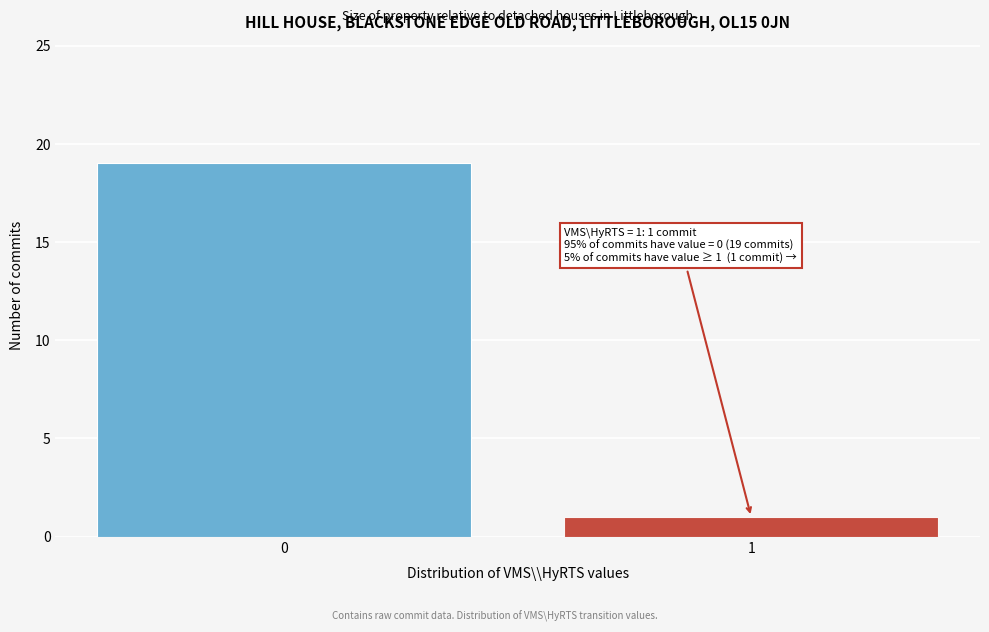

Reading left to right, what are all the values shown in this chart?

19	1